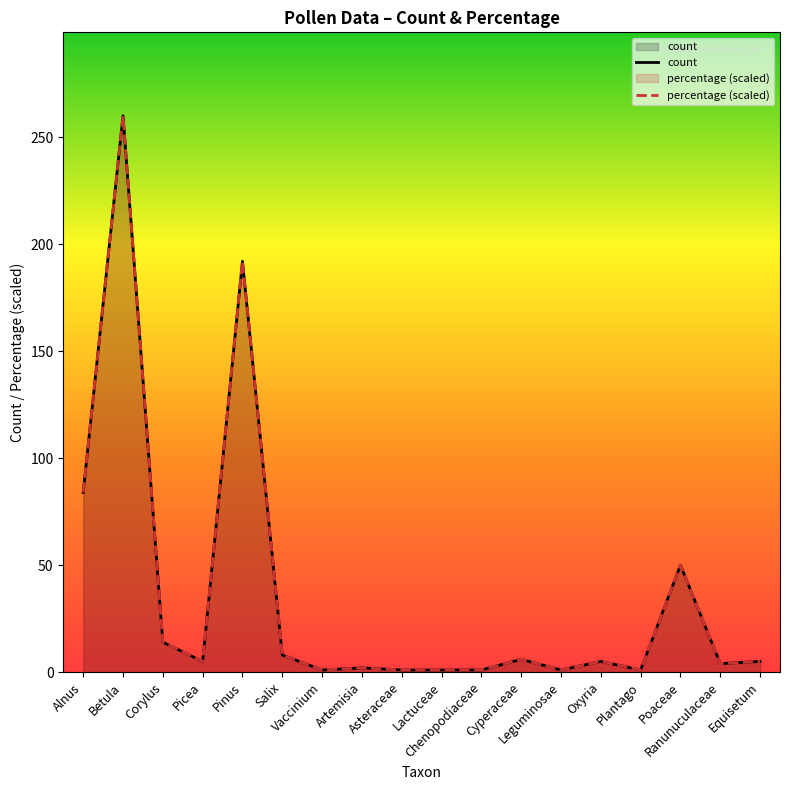

What value does the count series have at Cyperaceae?

6.0